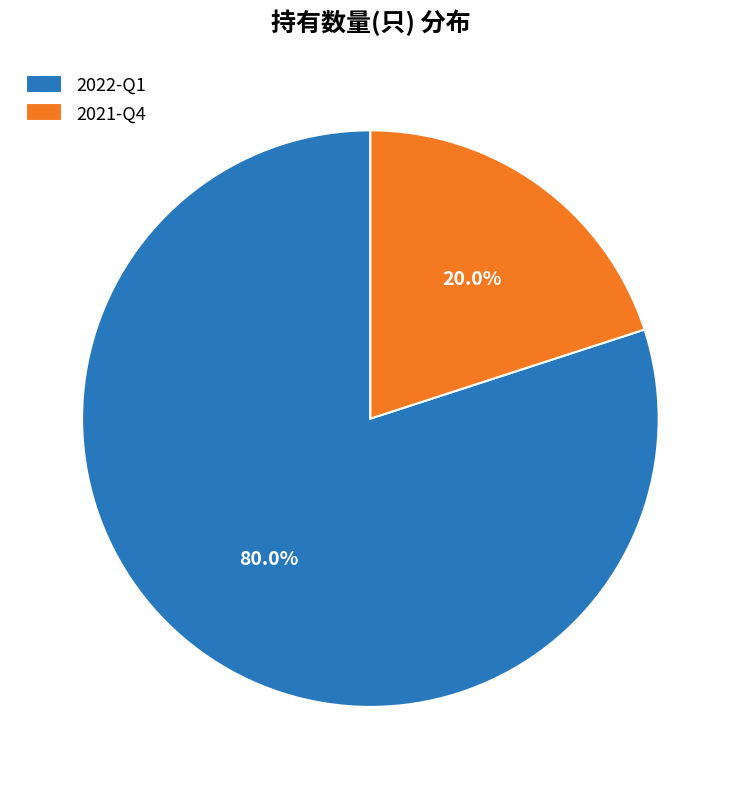

To the nearest percent, what percentage of the pie is 2021-Q4?

20%